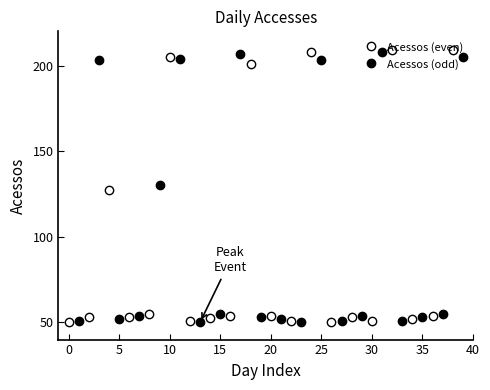

How many values in the Acessos (even) series are below 54?

10